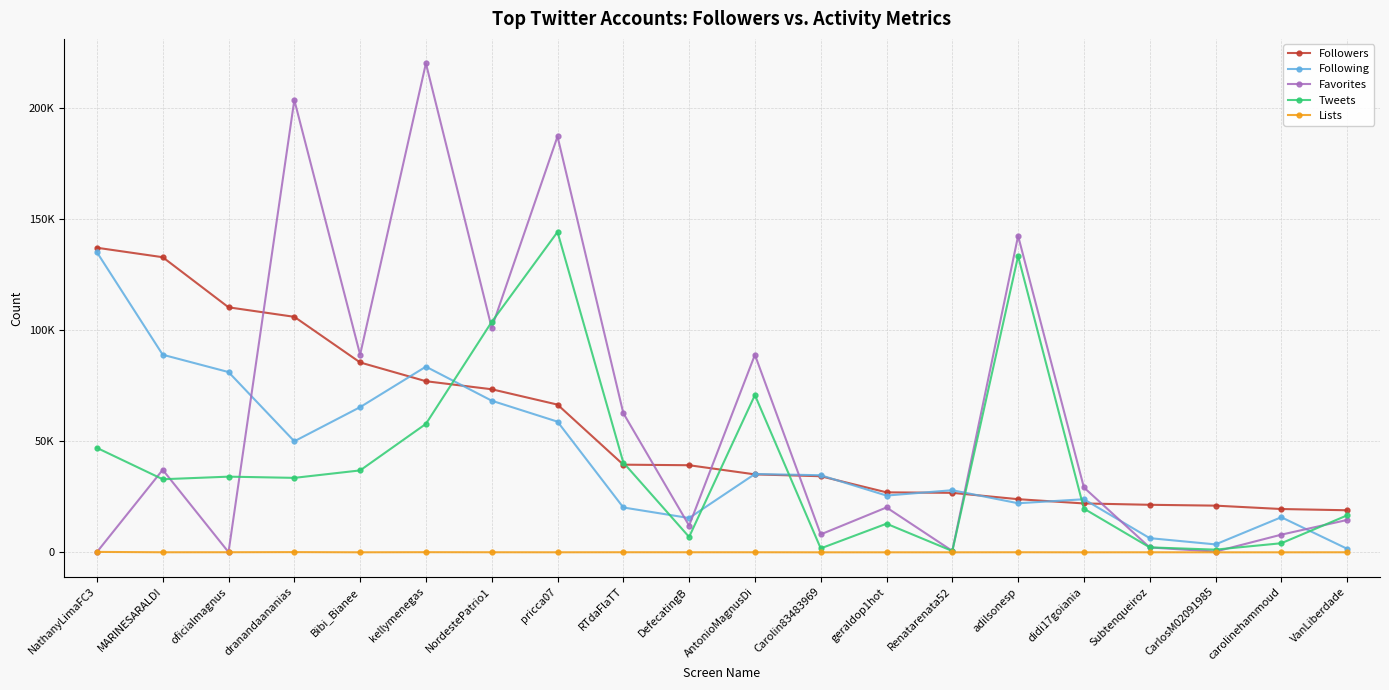

Reading left to right, transcribe all the data shown in this chart.

Followers: 137173	132909	110348	106062	85510	77061	73439	66527	39479	39225	35103	34273	27013	26791	23931	22014	21406	21025	19503	18941
Following: 135143	88985	81184	50011	65388	83619	68284	58845	20195	15440	35278	34718	25563	27976	22101	23905	6384	3565	15806	1610
Favorites: 123	37168	86	203702	89024	220226	101070	187303	62679	12031	88959	8078	20208	630	142513	29203	2193	333	7953	14575
Tweets: 47041	32913	34078	33534	36890	57847	103774	144280	40435	6923	70818	1773	12888	593	133410	19679	2228	1210	4091	16642
Lists: 182	27	39	94	12	58	30	14	35	30	28	1	3	5	31	3	19	2	3	23